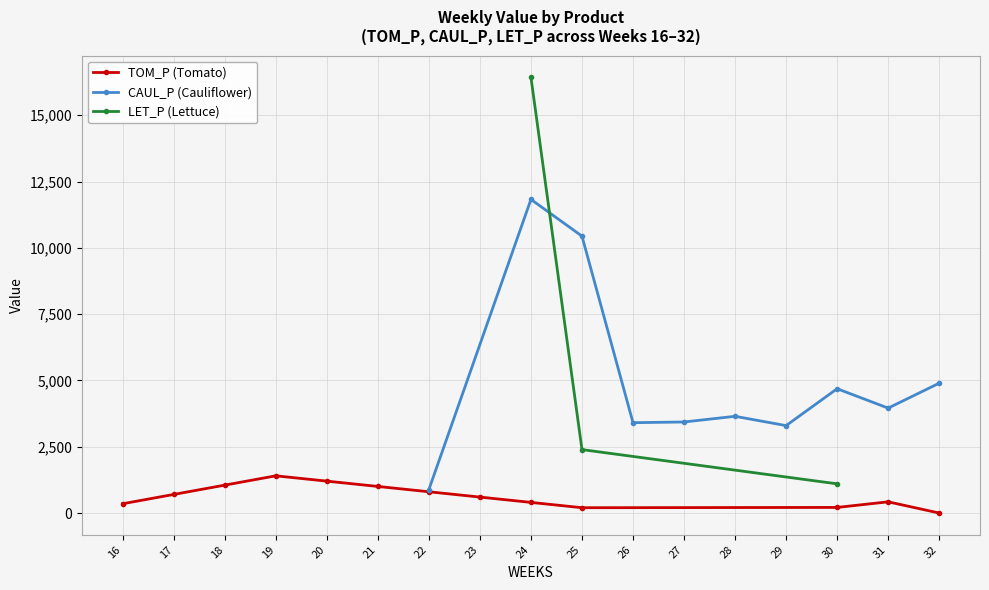

Is it true that TOM_P equals 919.7 at 19?

False